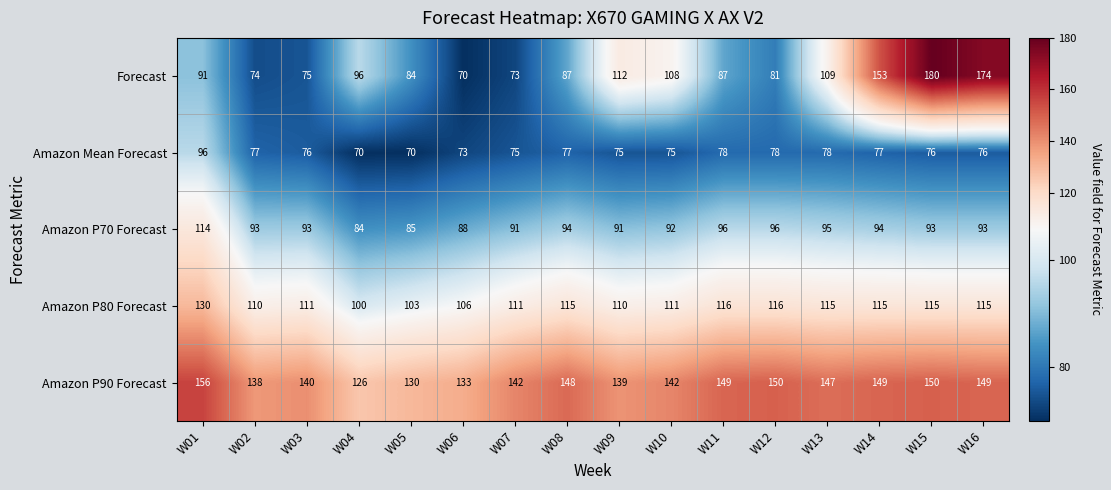

What is the total value across all series at W09?

527